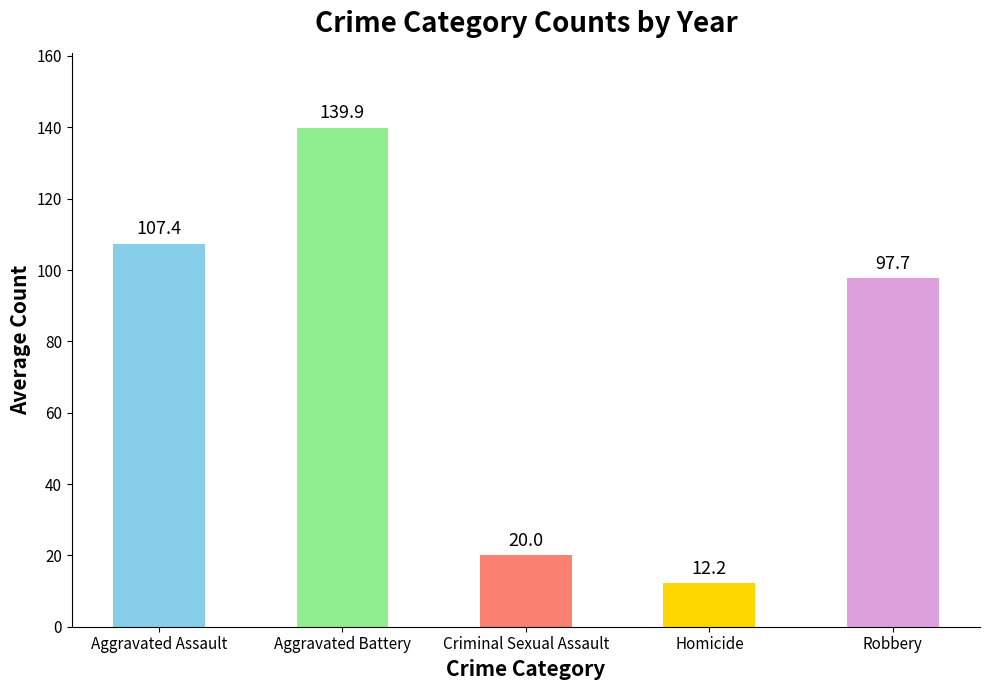

What is the difference between the maximum and minimum values?

127.7